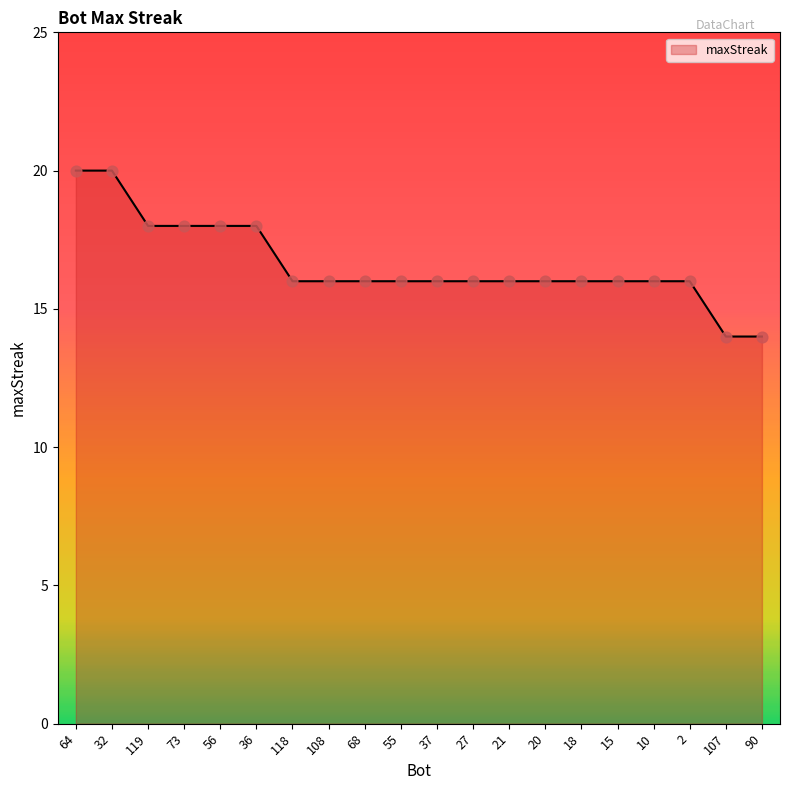

What is the change in value from 36 to 2?

-2